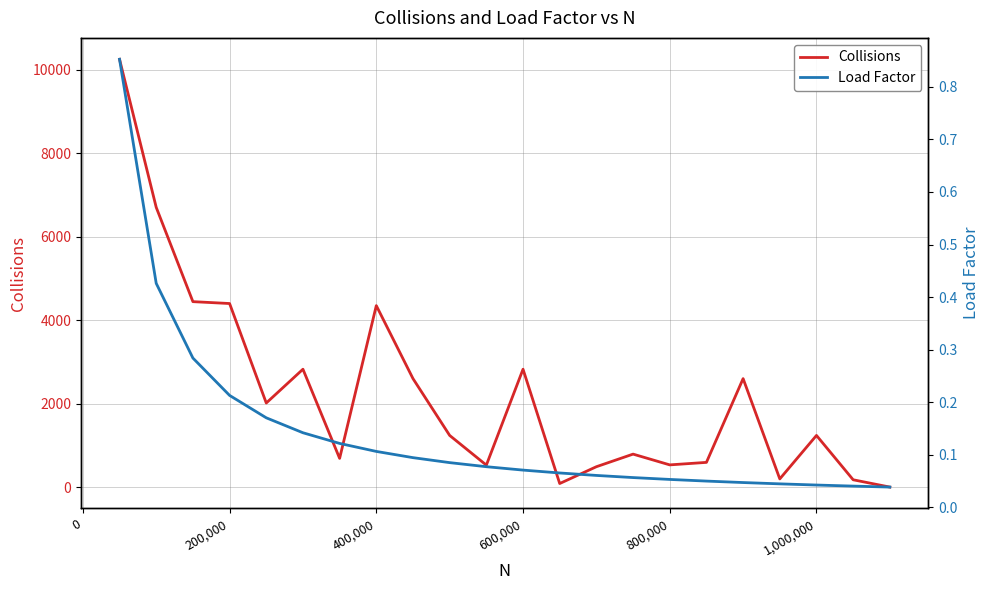

Is it true that Collisions equals 2825 at 600,000?

True